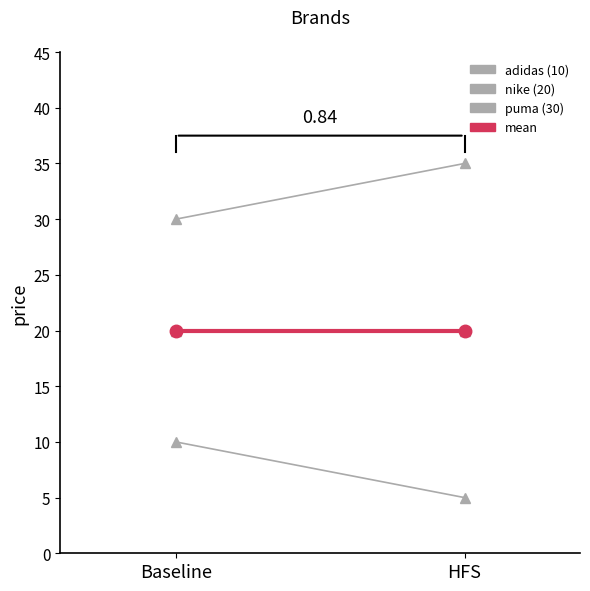

Reading left to right, what are all the values shown in this chart?

adidas: Baseline=10	HFS=5
nike: Baseline=20	HFS=20
puma: Baseline=30	HFS=35
mean: Baseline=20	HFS=20